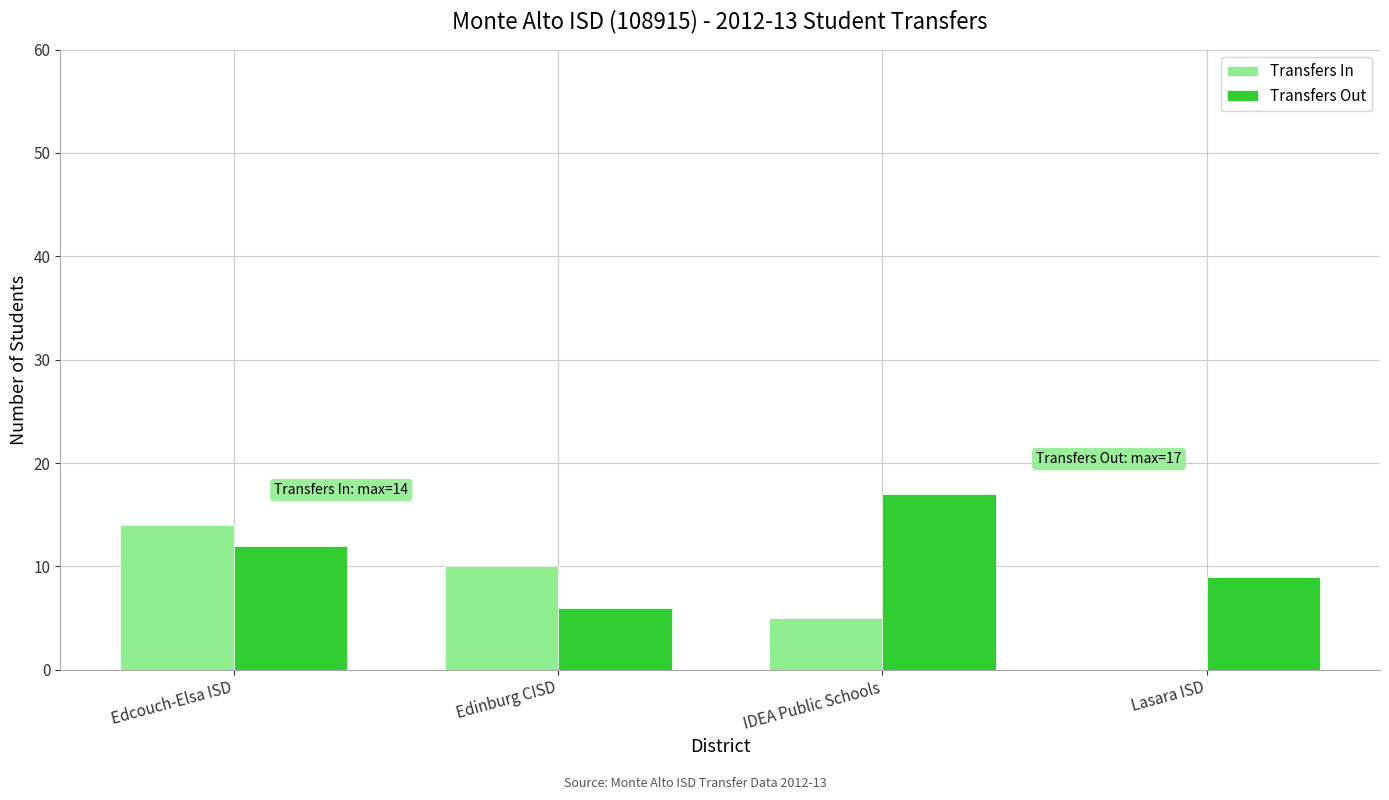

Is it true that Transfers In equals 8 at Edcouch-Elsa ISD?

False